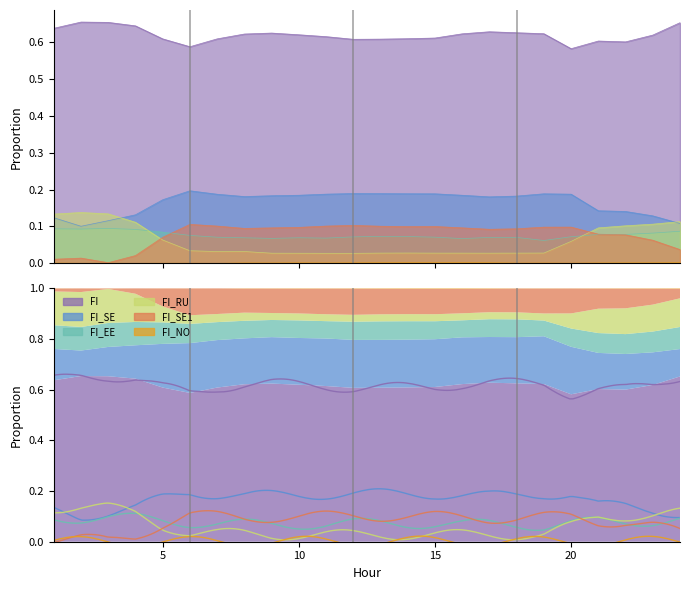

True or false: FI_SE1 and FI_SE intersect in this chart.

False